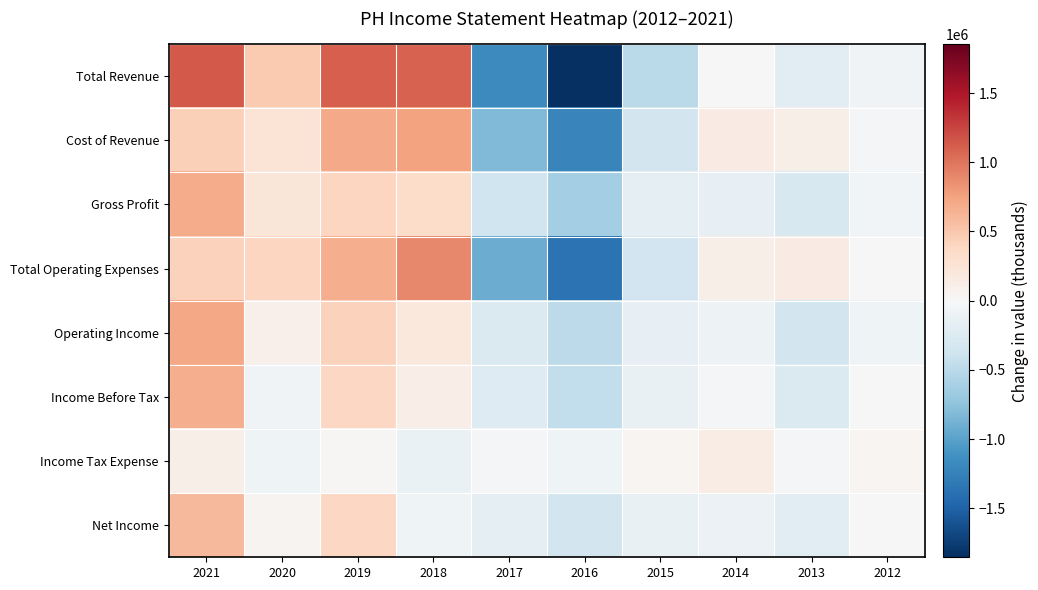

At 2013, list the series in order from smallest to largest.

Operating Income, Gross Profit, Income Before Tax, Net Income, Total Revenue, Income Tax Expense, Cost of Revenue, Total Operating Expenses